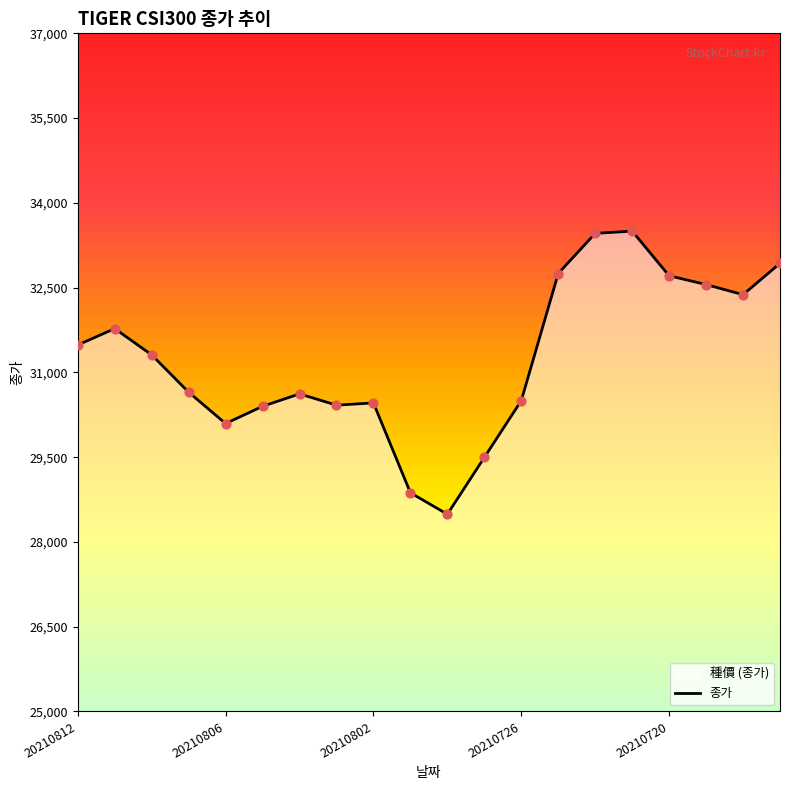

True or false: the data shows 40582 at 20210806.

False